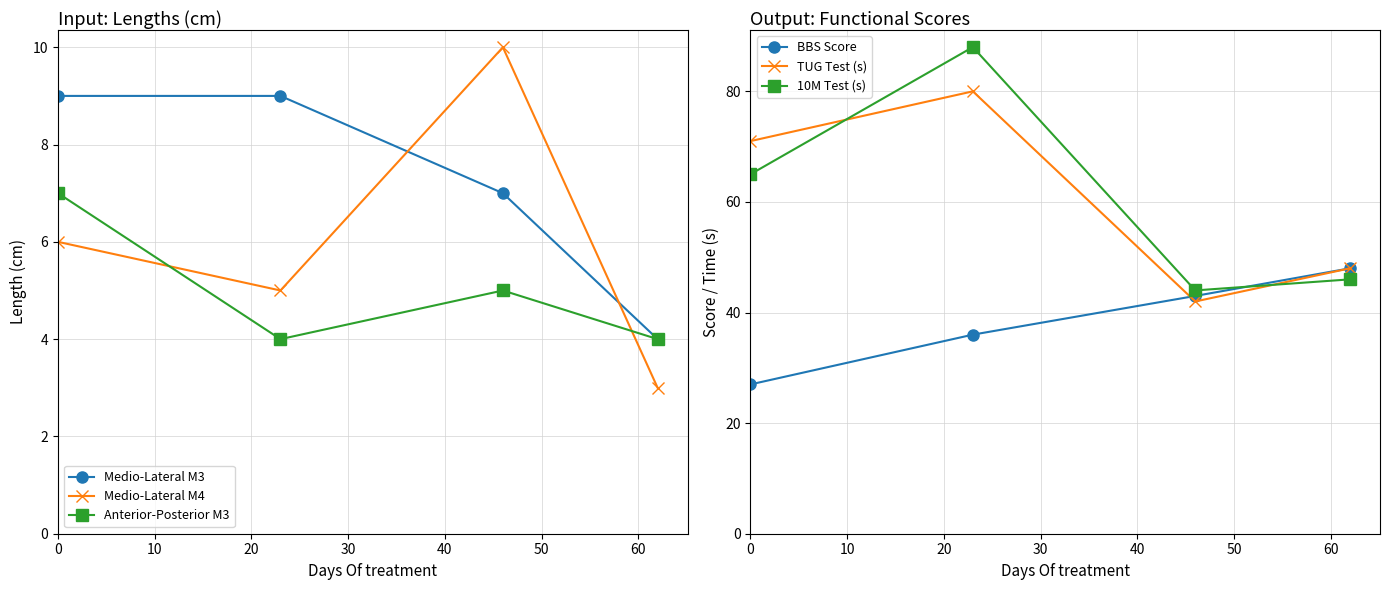

What is the highest value of the TUG Test (s) series?

80